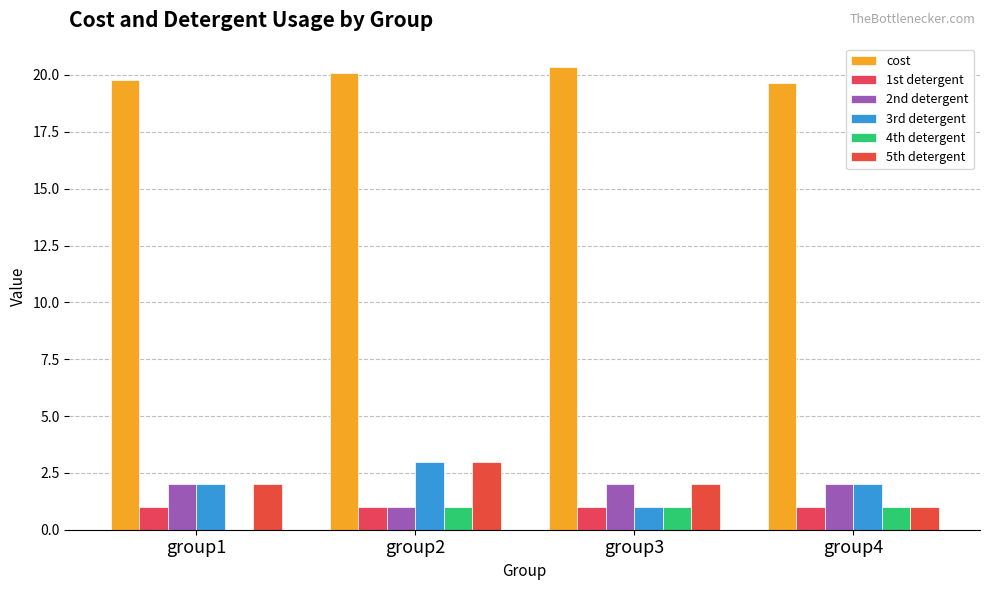

How many groups of bars are there?

4